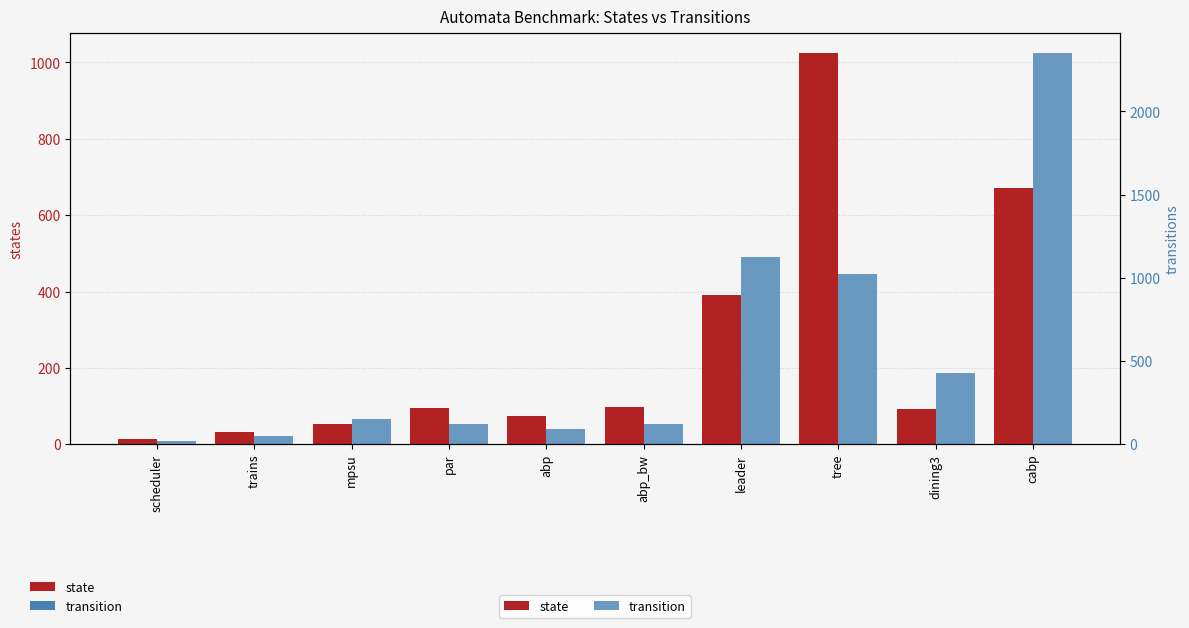

At which label does state first exceed 94?

abp_bw